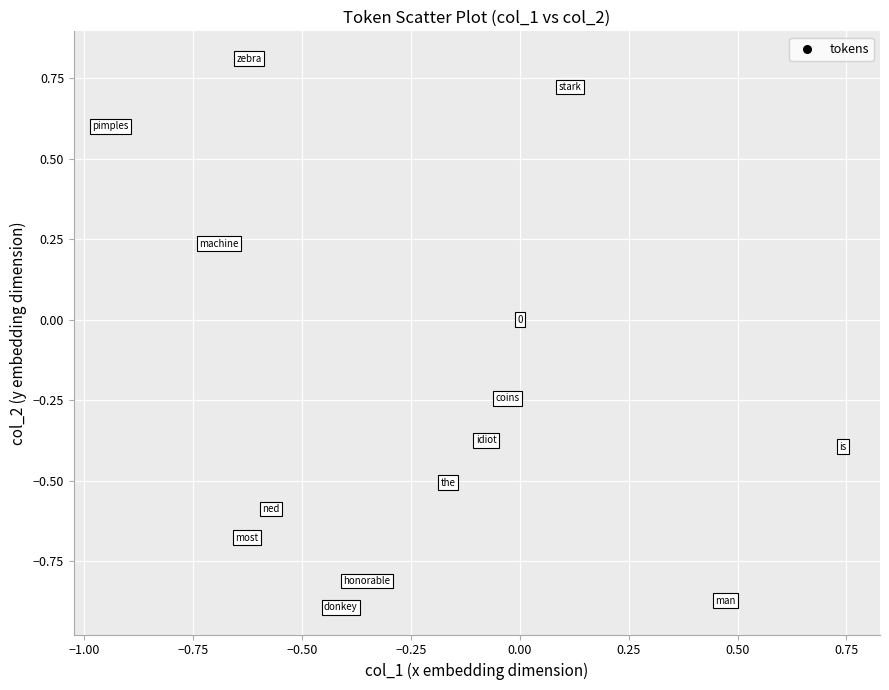

What is the range of Y values (max minus min)?

1.7